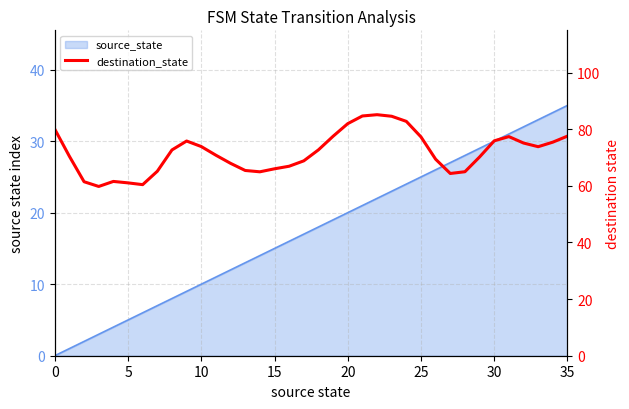

How many data points are above 72?

18